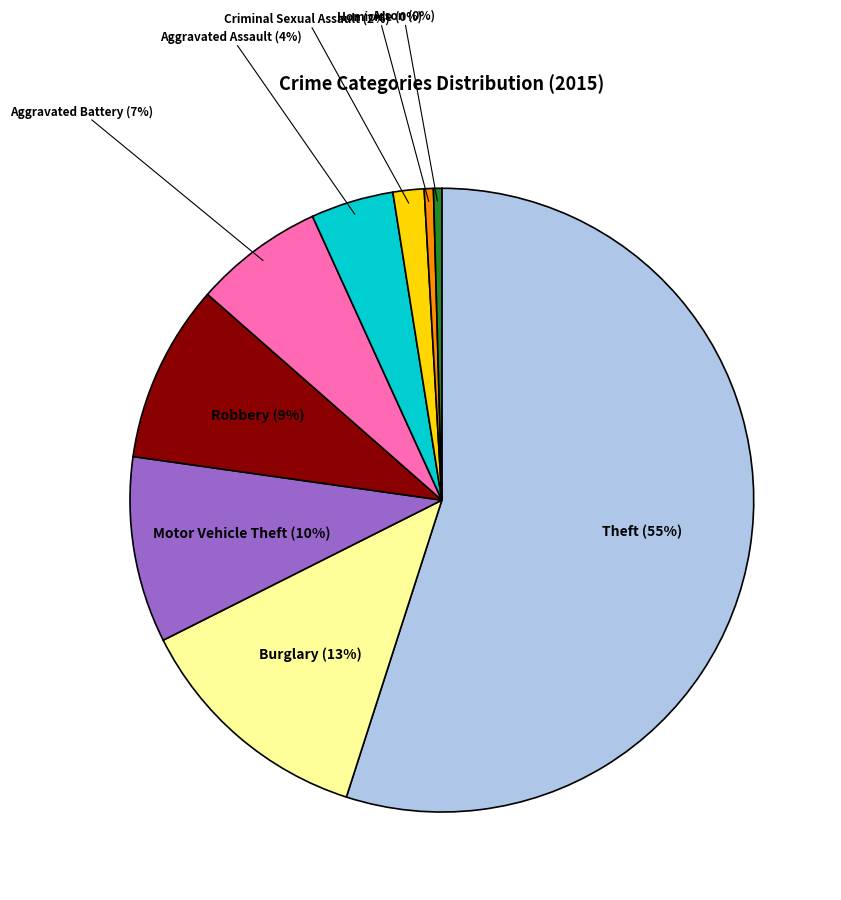

To the nearest percent, what is the average slice percentage?

11%